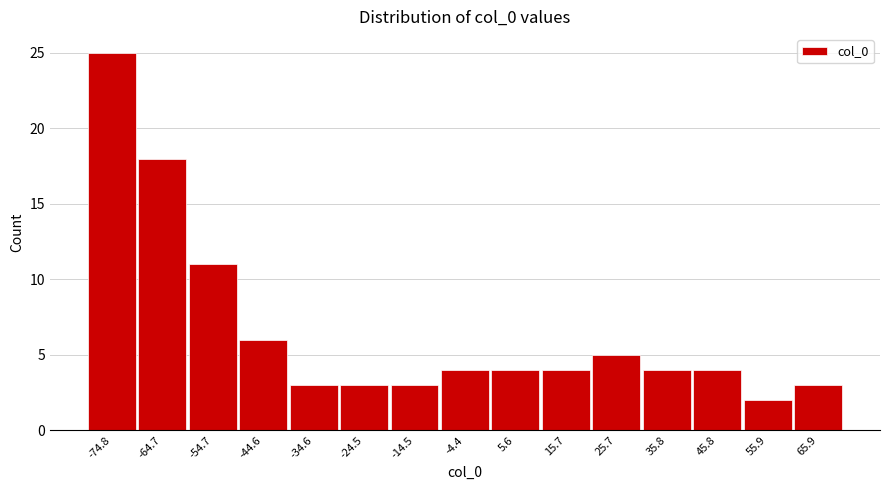

Reading left to right, transcribe all the data shown in this chart.

-74.8=25	-64.7=18	-54.7=11	-44.6=6	-34.6=3	-24.5=3	-14.5=3	-4.4=4	5.6=4	15.7=4	25.7=5	35.8=4	45.8=4	55.9=2	65.9=3